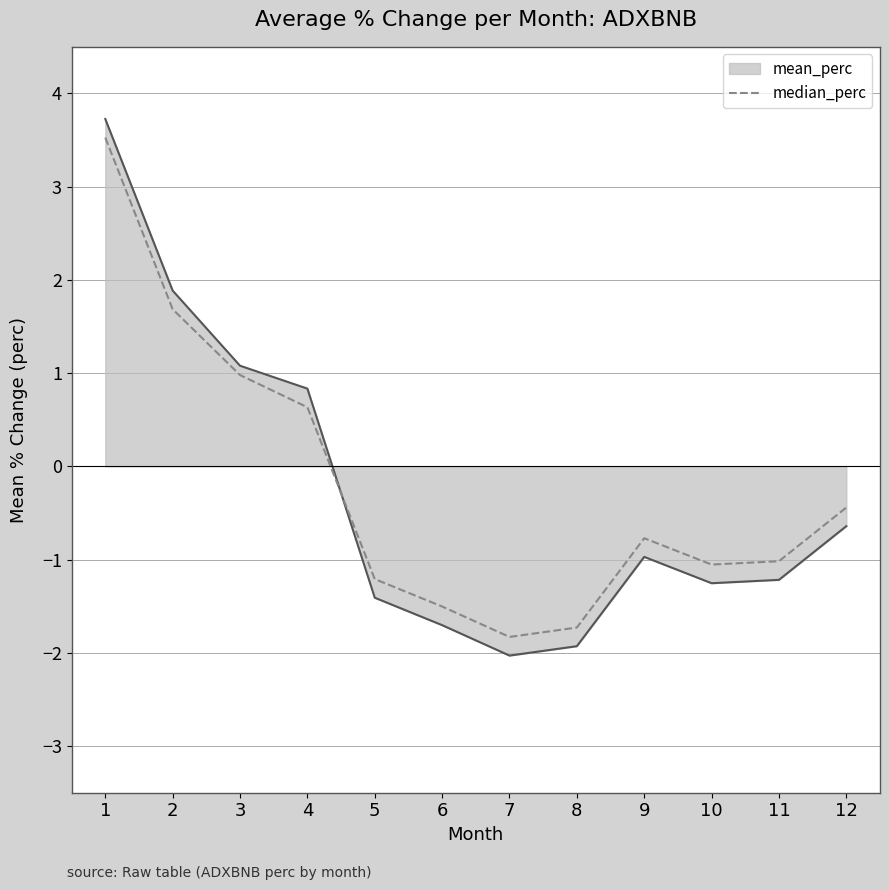

List the labels in order of value, largest first.

1, 2, 3, 4, 12, 9, 11, 10, 5, 6, 8, 7